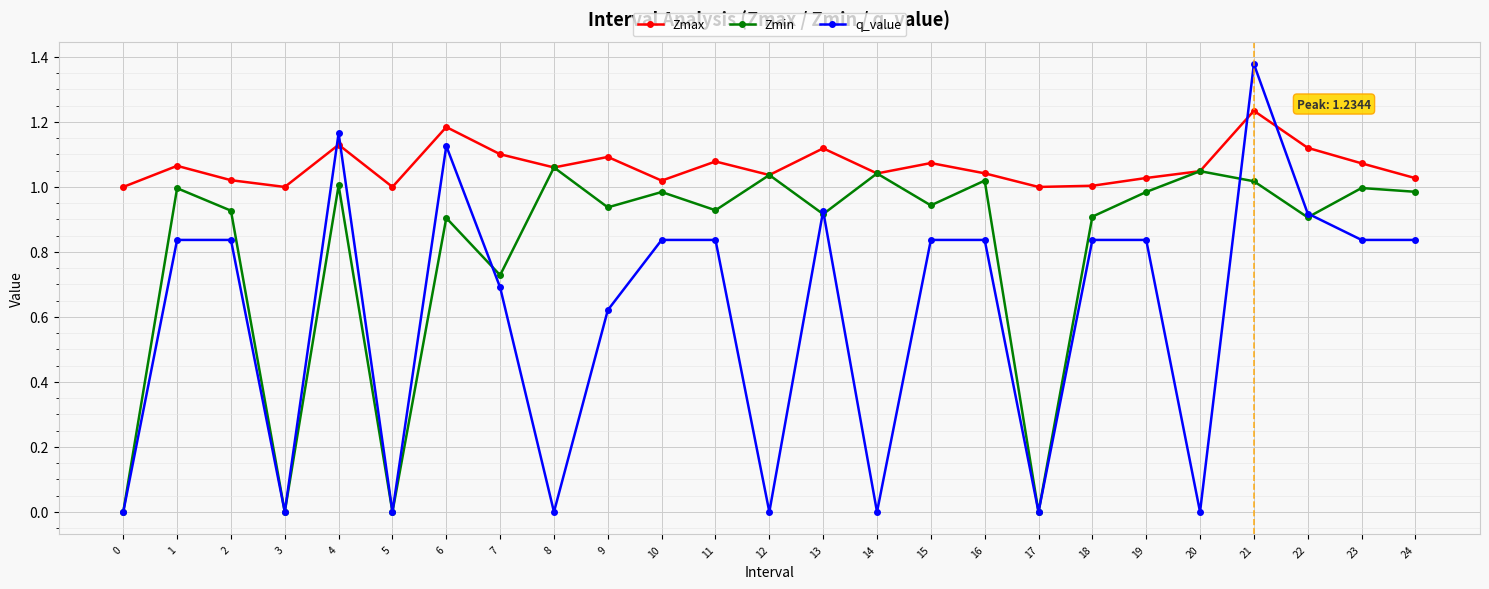

True or false: q_value has more than 2 points higher than both neighbors.

True